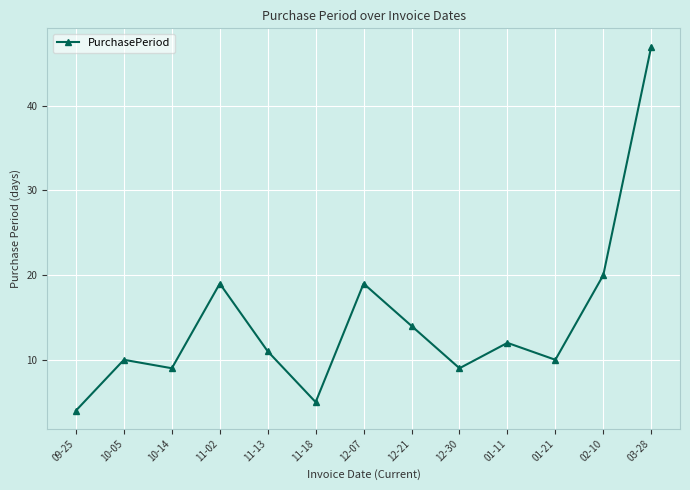

What is the change in value from 09-25 to 10-05?

+6